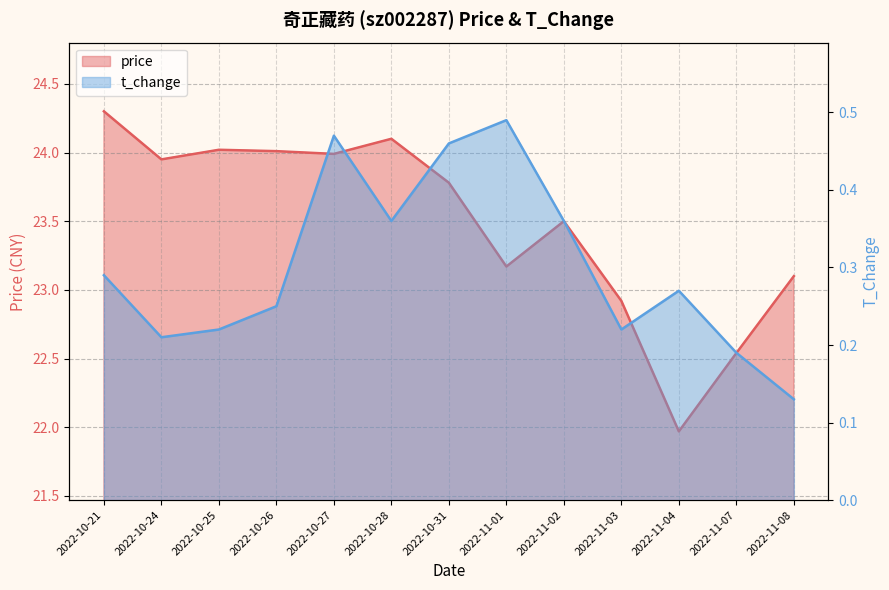

Reading left to right, transcribe all the data shown in this chart.

price: 2022-10-21=24.3	2022-10-24=23.9	2022-10-25=24.0	2022-10-26=24.0	2022-10-27=24.0	2022-10-28=24.1	2022-10-31=23.8	2022-11-01=23.2	2022-11-02=23.5	2022-11-03=22.9	2022-11-04=22.0	2022-11-07=22.5	2022-11-08=23.1
t_change: 2022-10-21=0.3	2022-10-24=0.2	2022-10-25=0.2	2022-10-26=0.2	2022-10-27=0.5	2022-10-28=0.4	2022-10-31=0.5	2022-11-01=0.5	2022-11-02=0.4	2022-11-03=0.2	2022-11-04=0.3	2022-11-07=0.2	2022-11-08=0.1